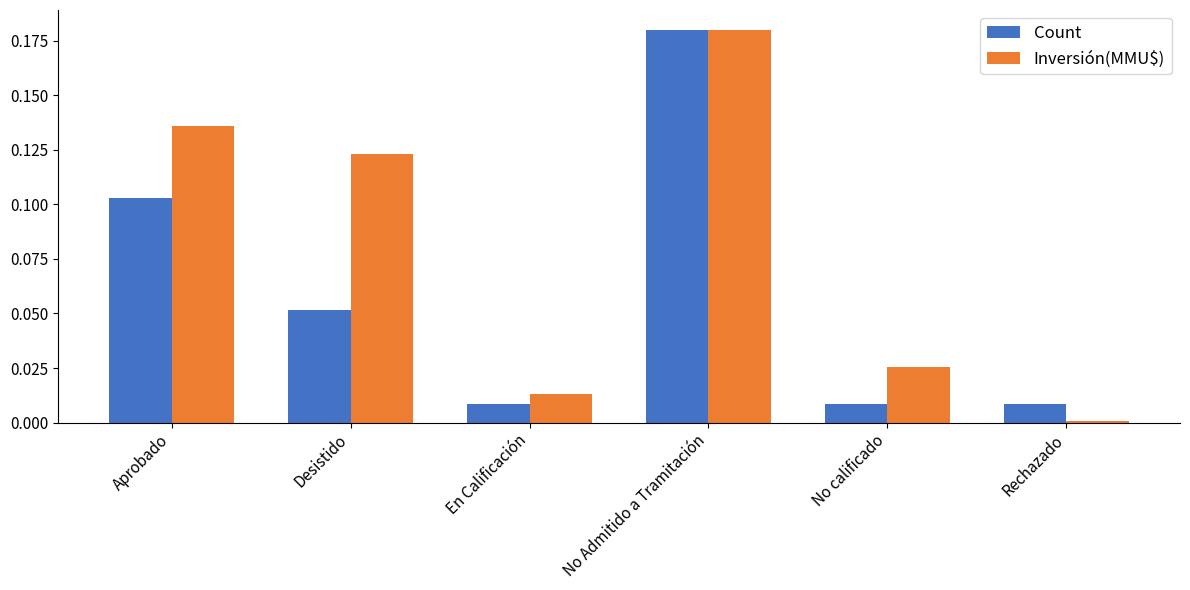

What is the sum of all Count values?

0.4